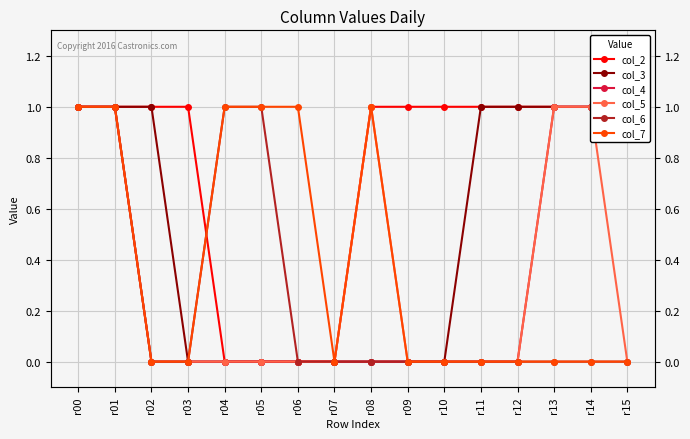

Which category has the lowest value across all series?

r04